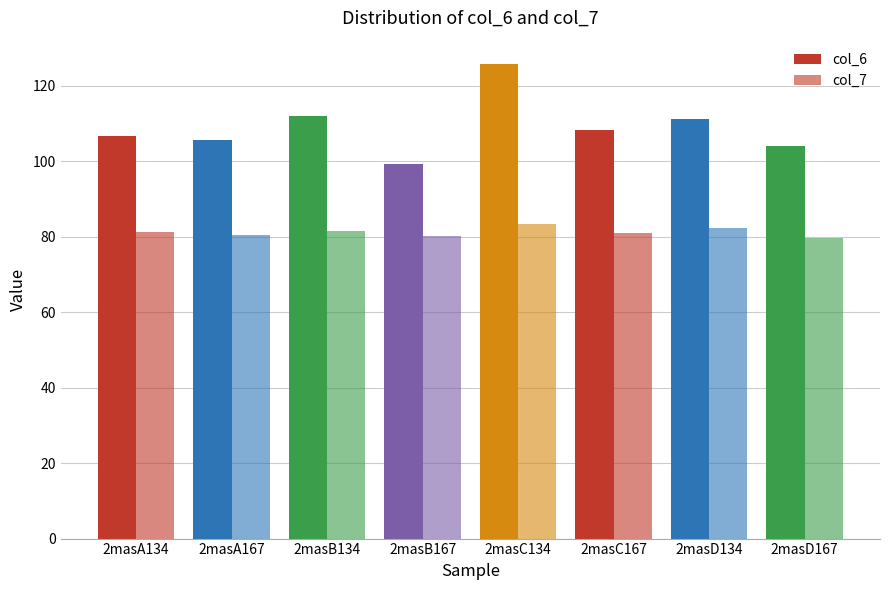

What value does the col_7 series have at 2masB167?

80.0